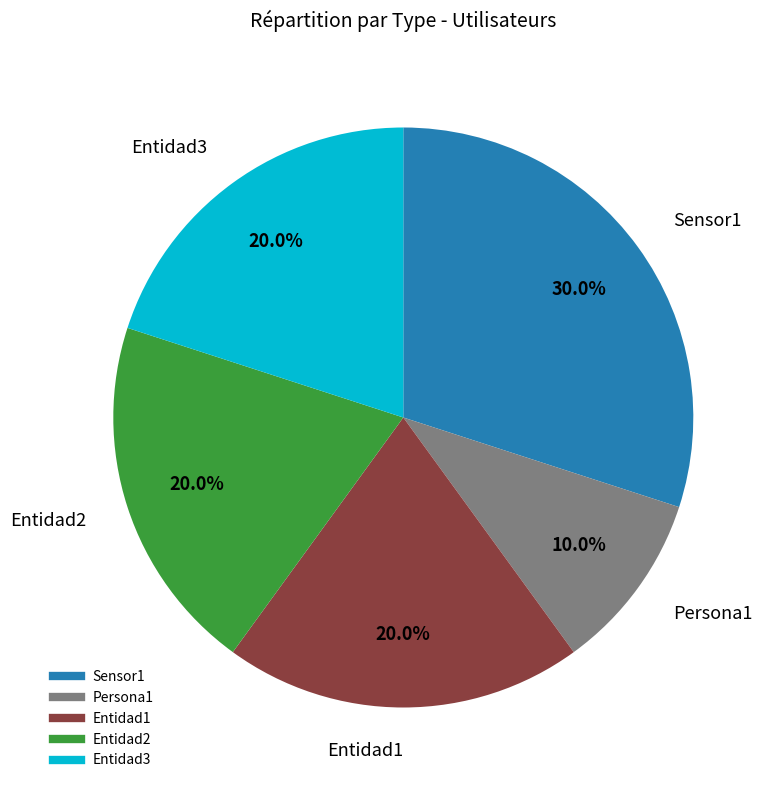

The Entidad1 slice represents 15% of the pie. True or false?

False